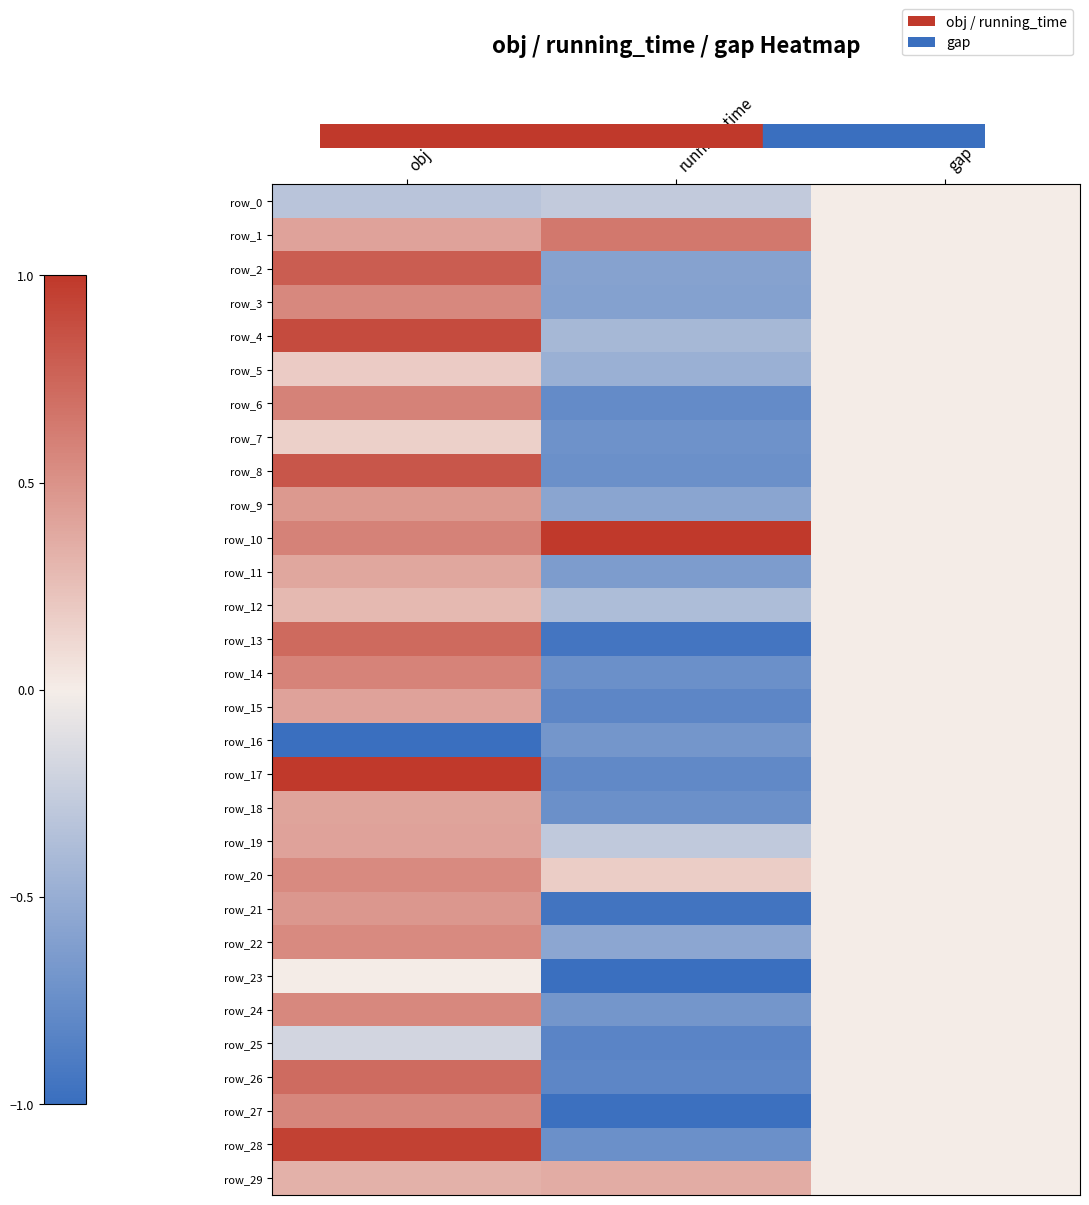

How many data points in row_19 are less than 0?

1